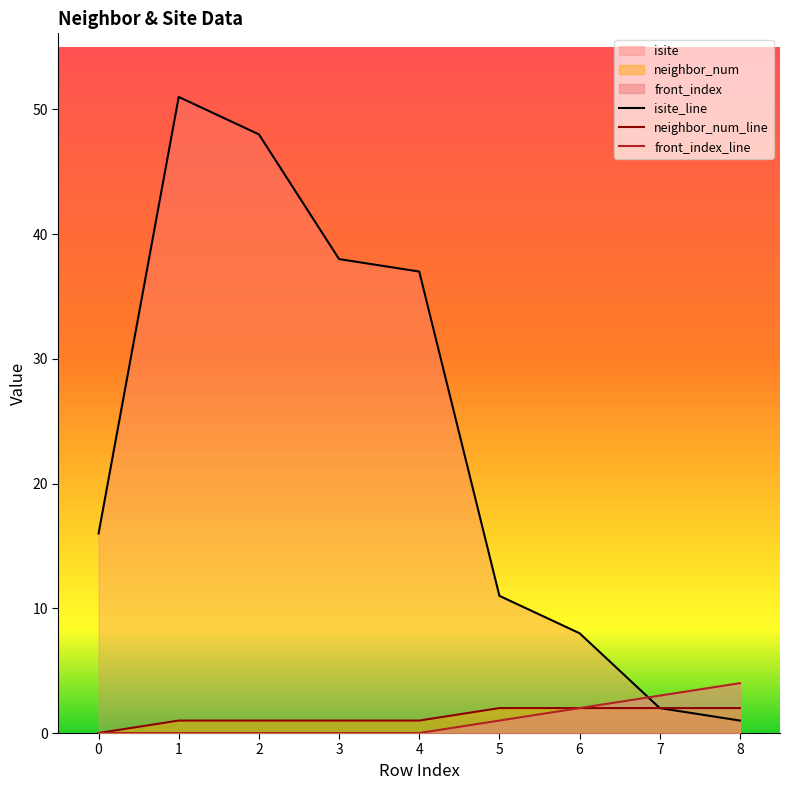

What is the value of the isite_line point at the 9th from the left?

1